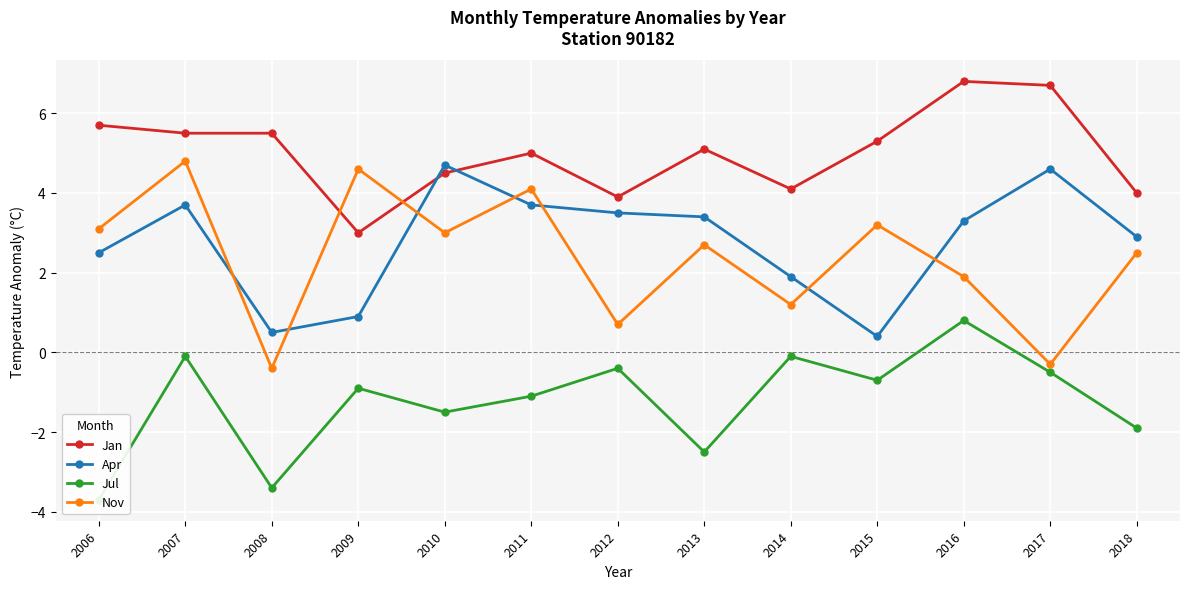

How many data points does each series have?

13